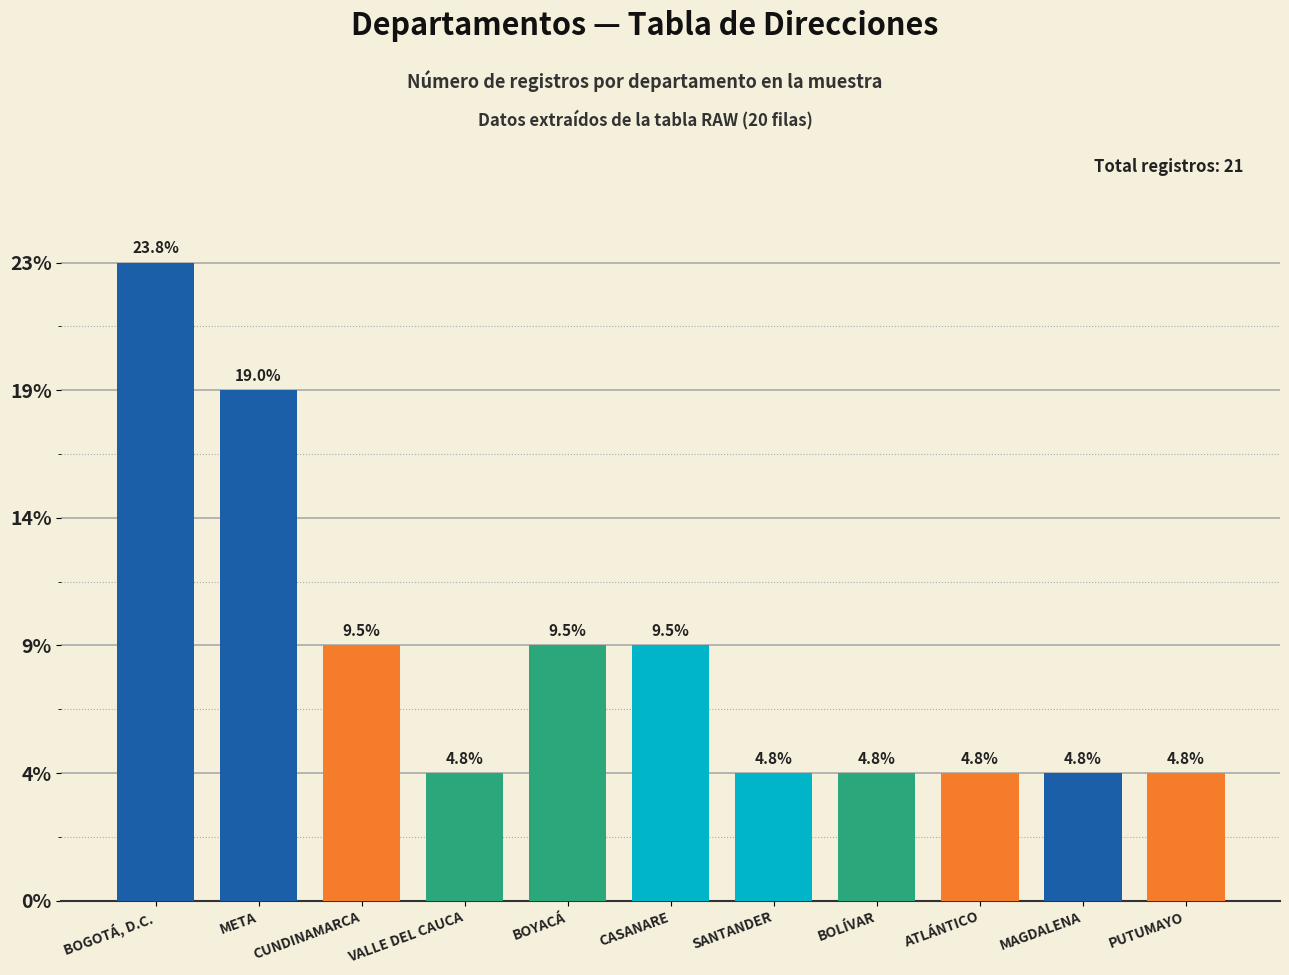

Rank the categories by value from lowest to highest.

VALLE DEL CAUCA, SANTANDER, BOLÍVAR, ATLÁNTICO, MAGDALENA, PUTUMAYO, CUNDINAMARCA, BOYACÁ, CASANARE, META, BOGOTÁ, D.C.